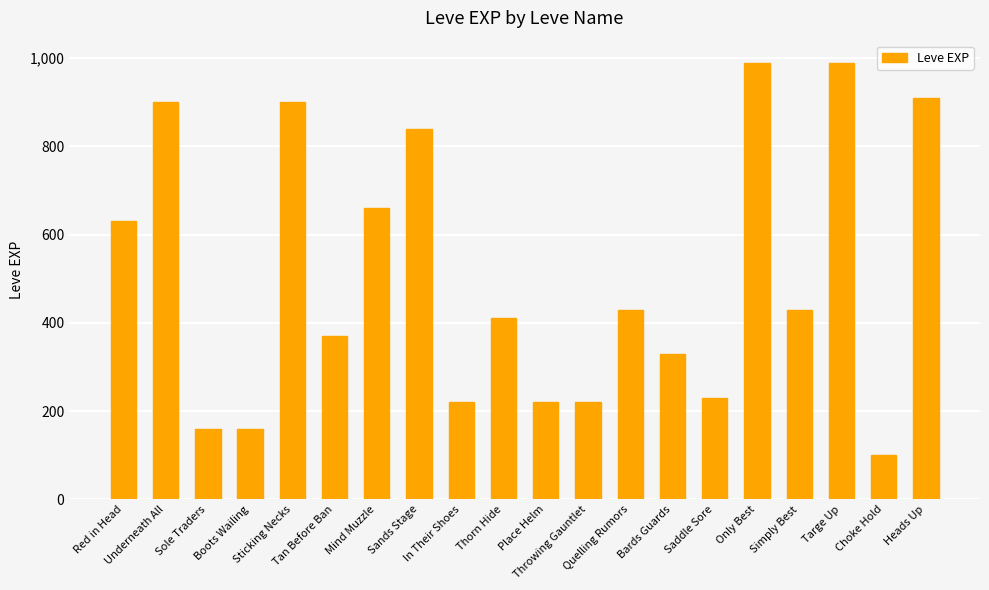

Is it true that the value at Only Best is 990?

True